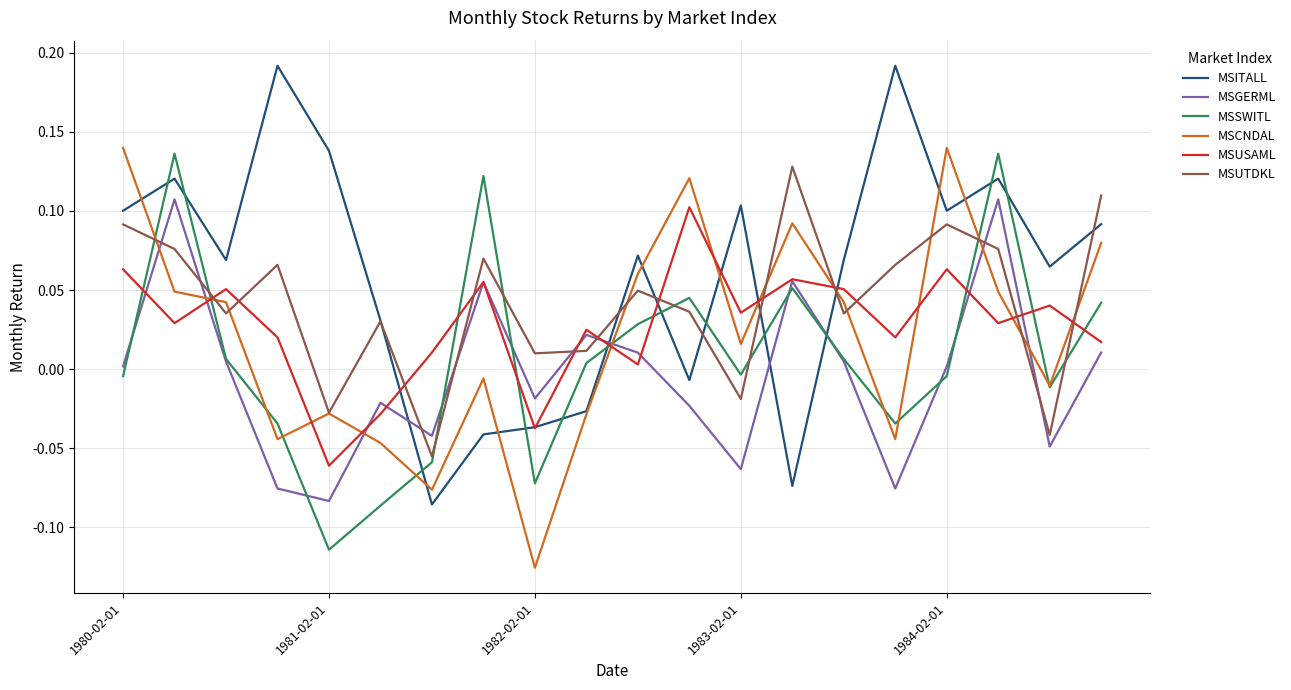

How many times do MSSWITL and MSITALL cross each other?

12